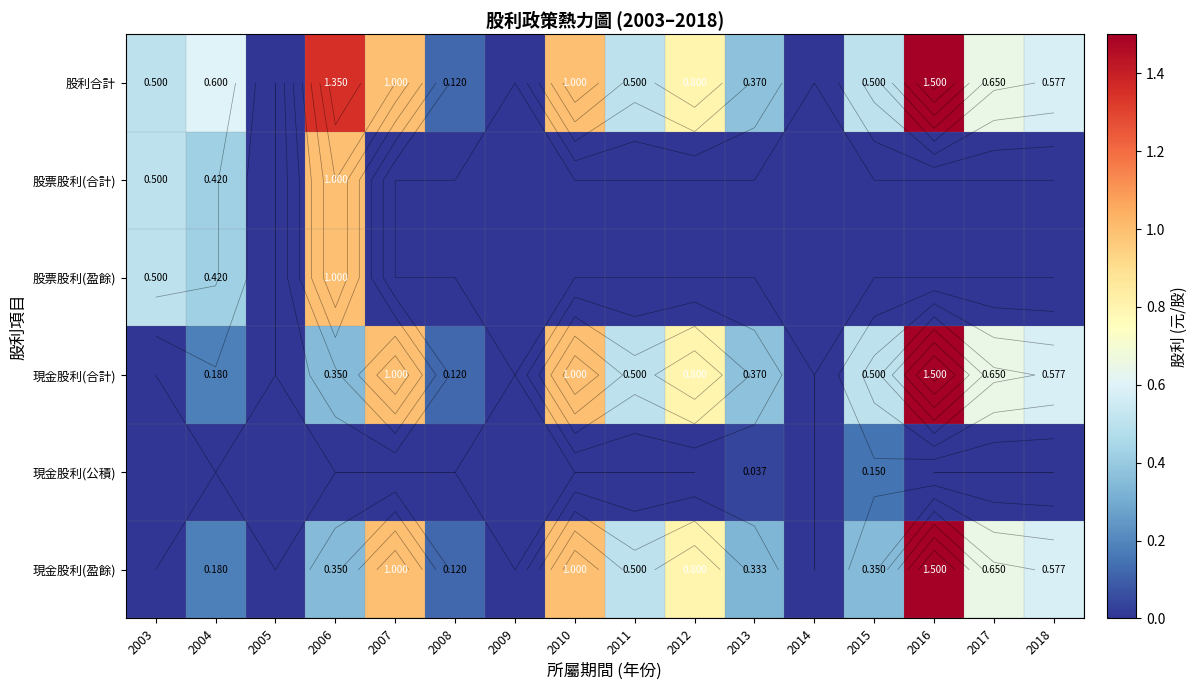

Is the value of 股利合計 at 2010 greater than the value of 現金股利(合計) at 2010?

No